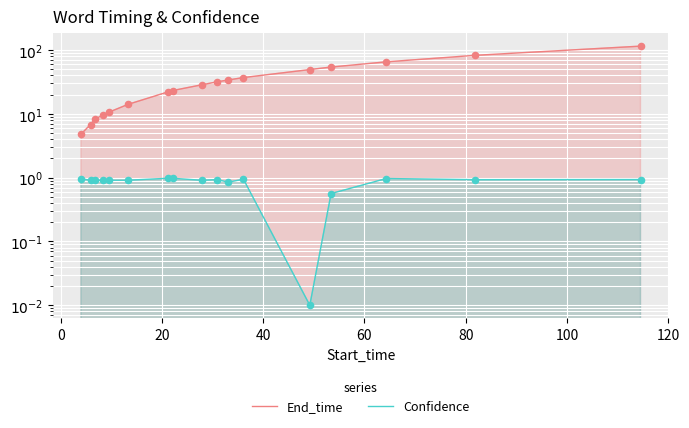

Which series reaches the minimum Y coordinate?

Confidence